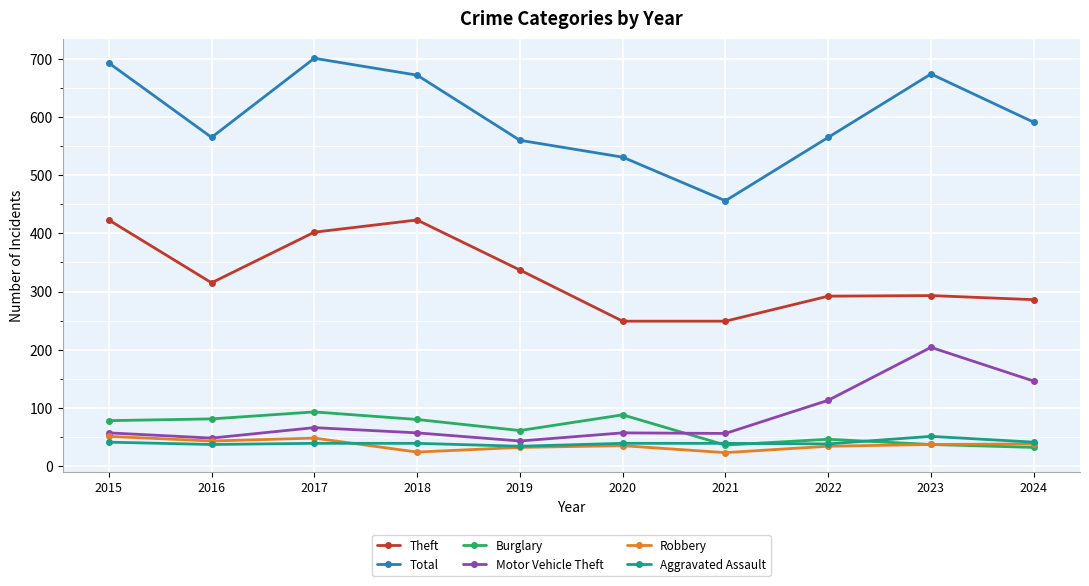

Which category has the highest value across all series?

2017